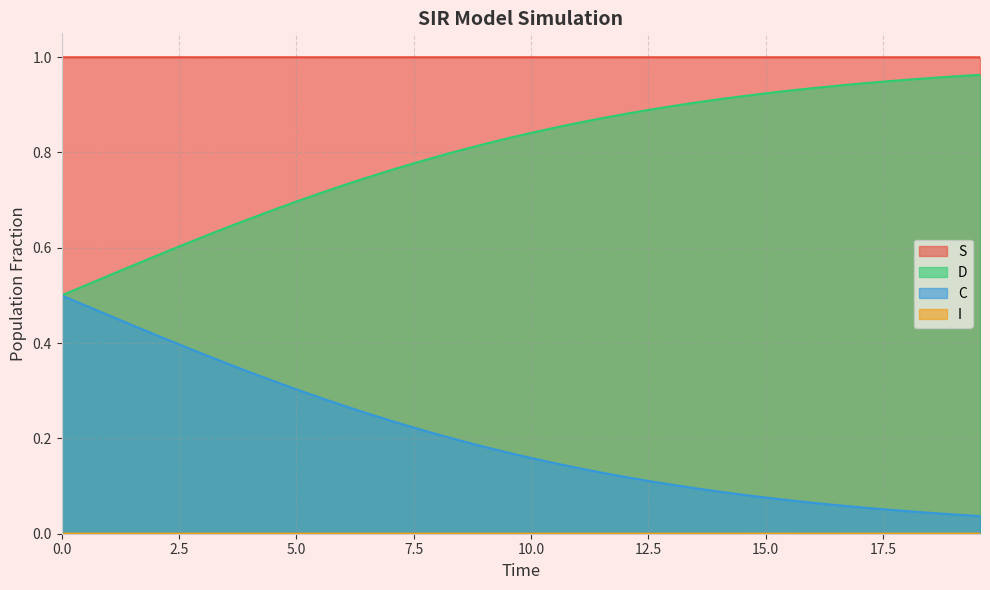

True or false: S and D intersect in this chart.

False